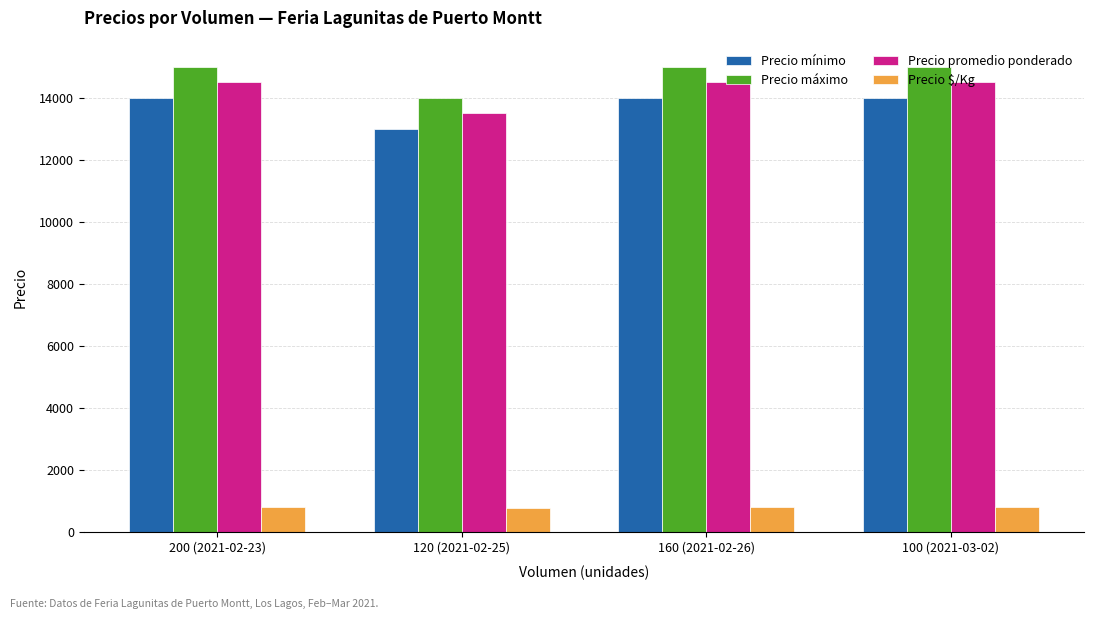

Rank the series at 100 (2021-03-02) from lowest to highest value.

Precio $/Kg, Precio mínimo, Precio promedio ponderado, Precio máximo